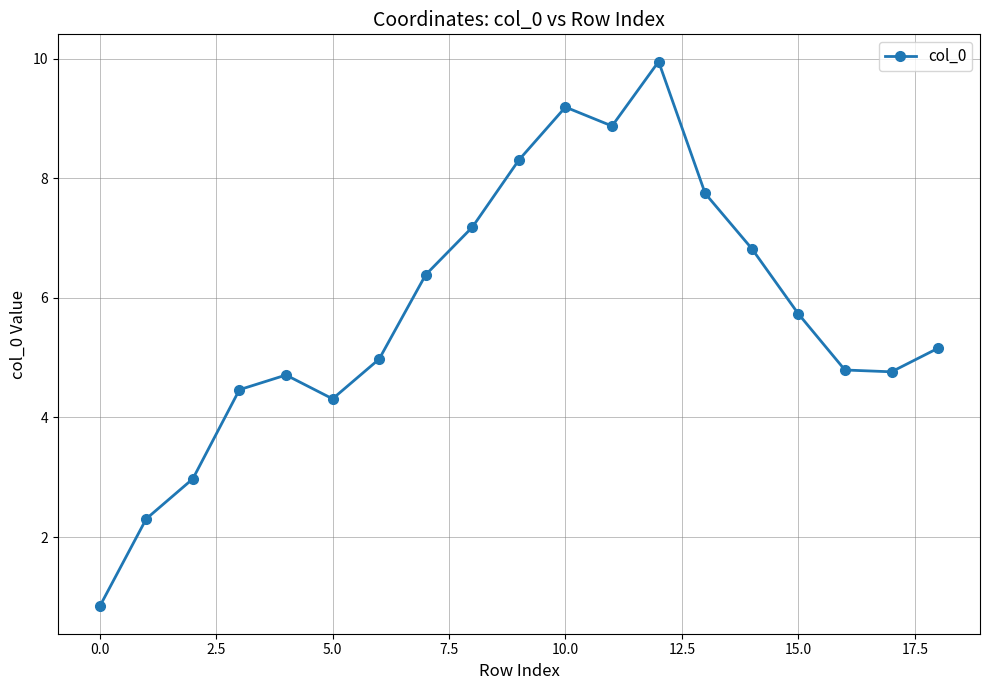

What is the sum of all values?

109.5